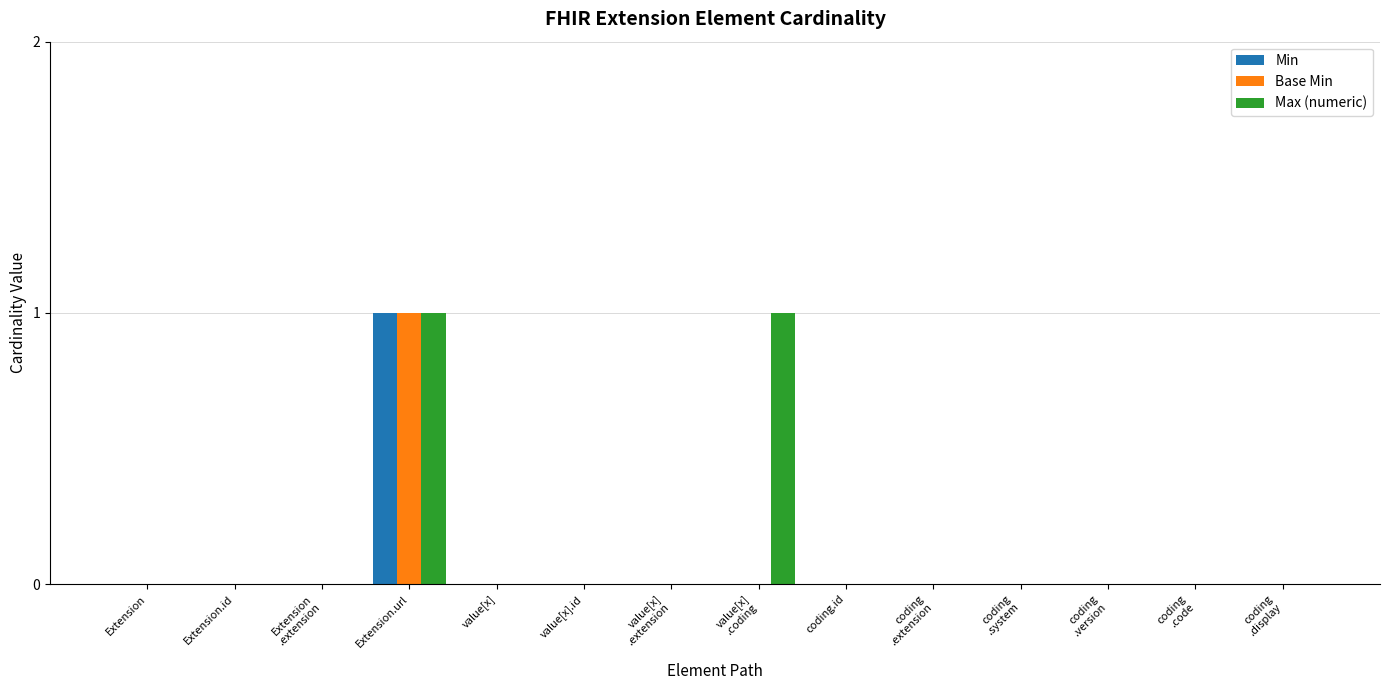

Which category has the highest value in the Base Min series?

Extension.url